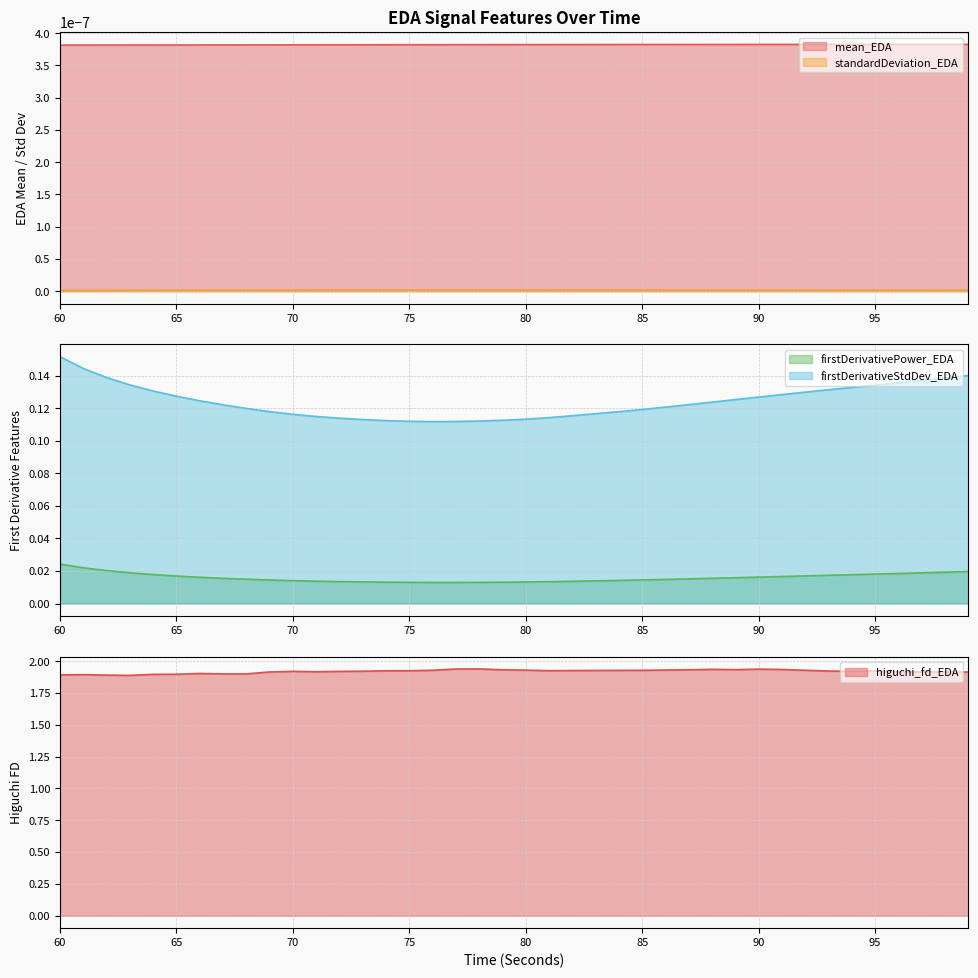

At which category does the chart reach its peak across all series?

78